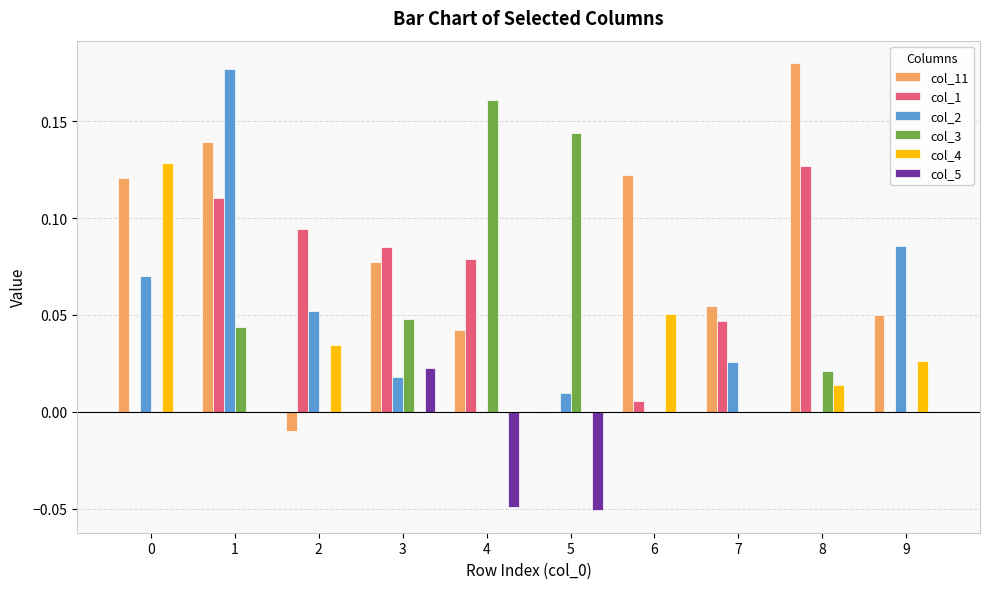

Which series has the largest total across all categories?

col_11